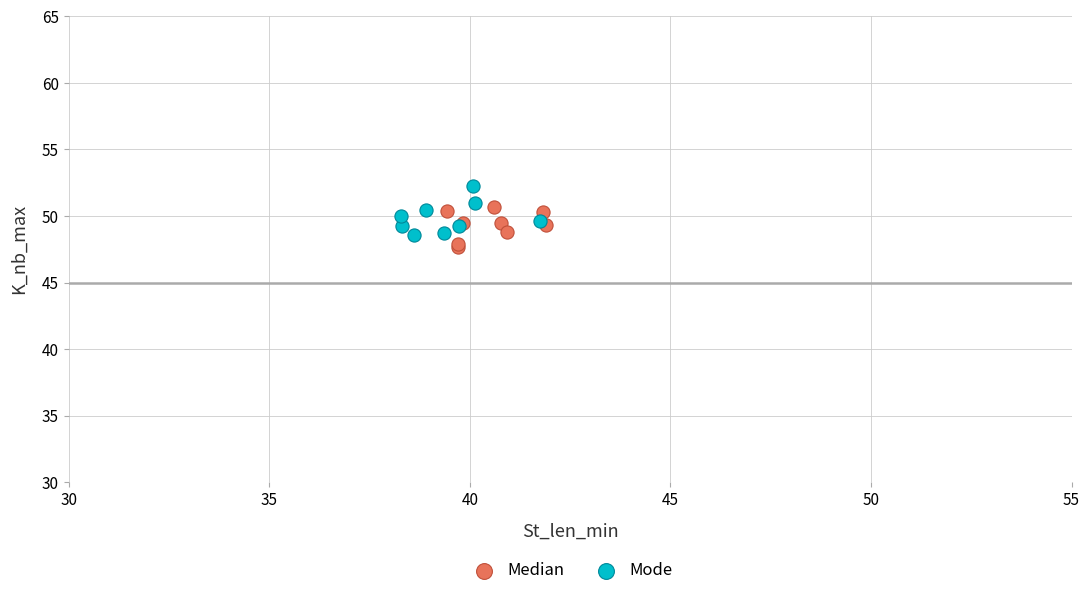

Which series has the largest Y range (max minus min)?

Mode